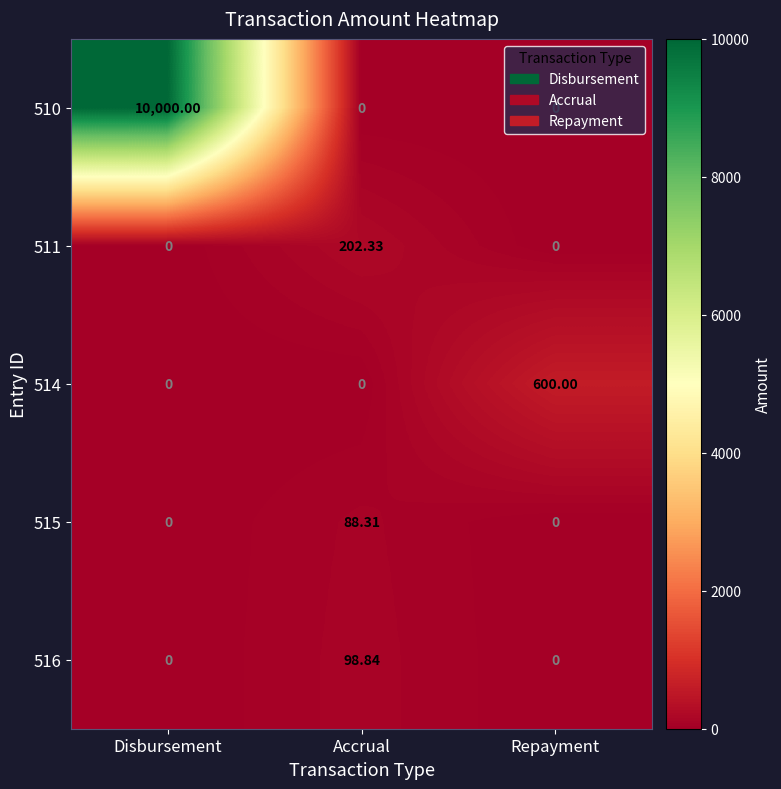

Is the value of 516 at Repayment greater than the value of 510 at Disbursement?

No